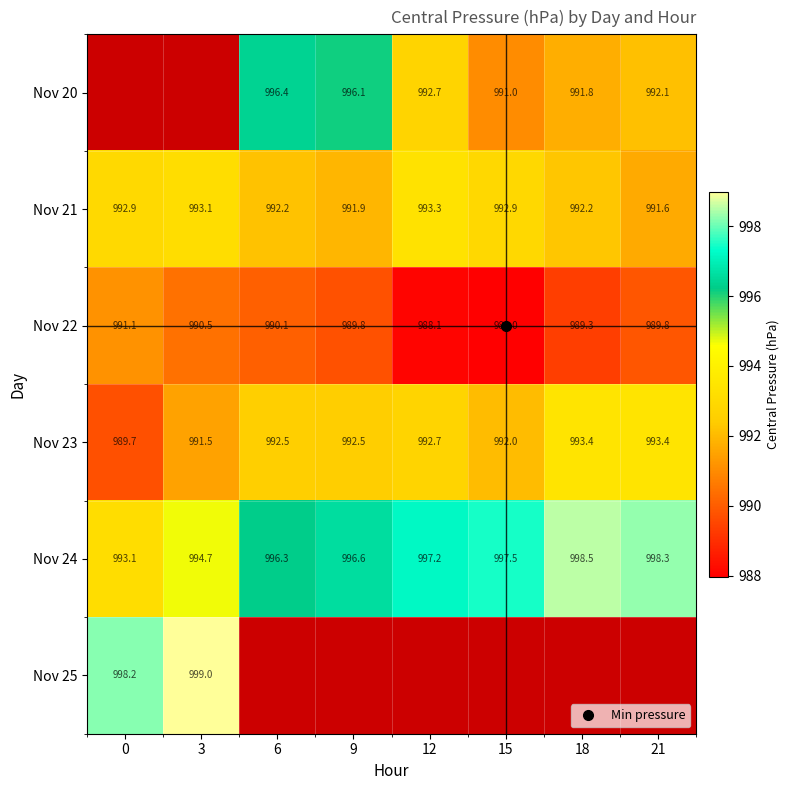

Which has a higher value, 3 or 18?

18